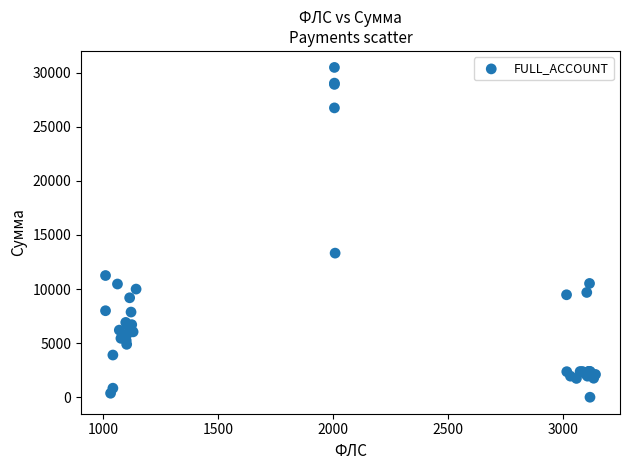

What Y value in the scatter plot is closest to 15246?

13324.0